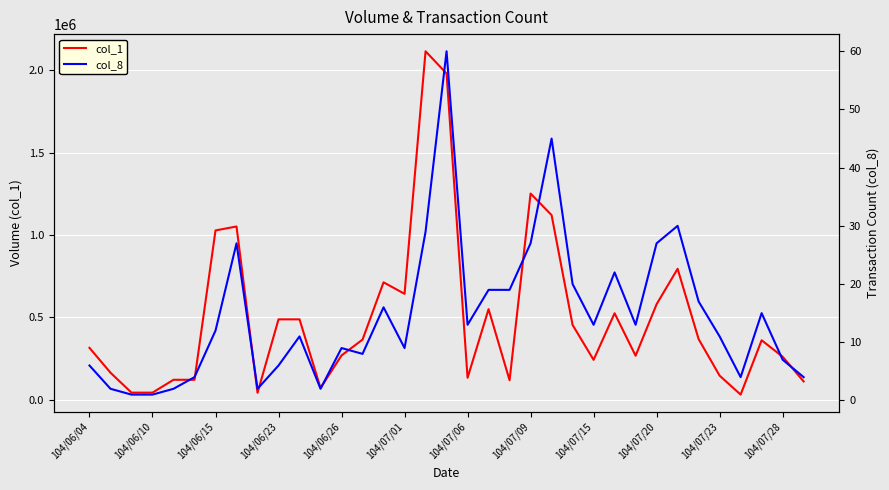

True or false: col_8 has more than 1 interior local peaks.

True